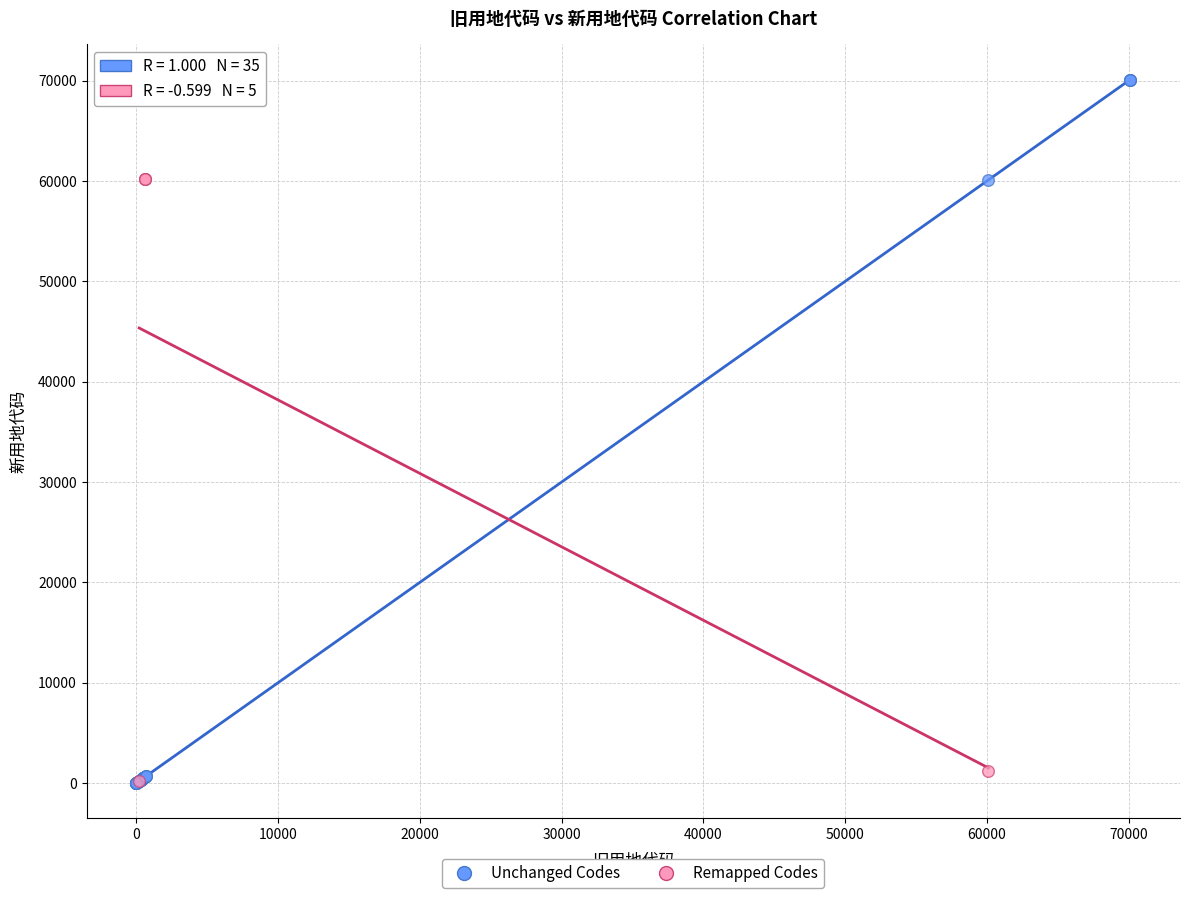

Which series contains the highest Y value?

Unchanged Codes